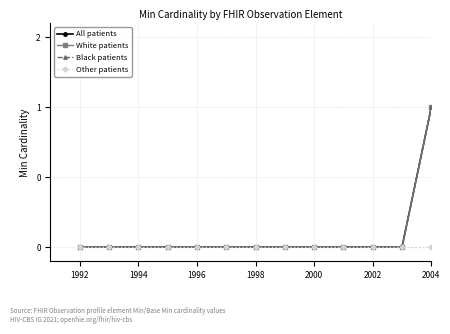

How many data points in All patients are above 0?

1